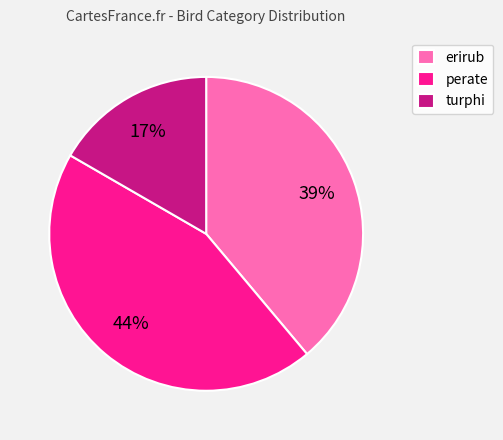

How many segments does this pie chart have?

3